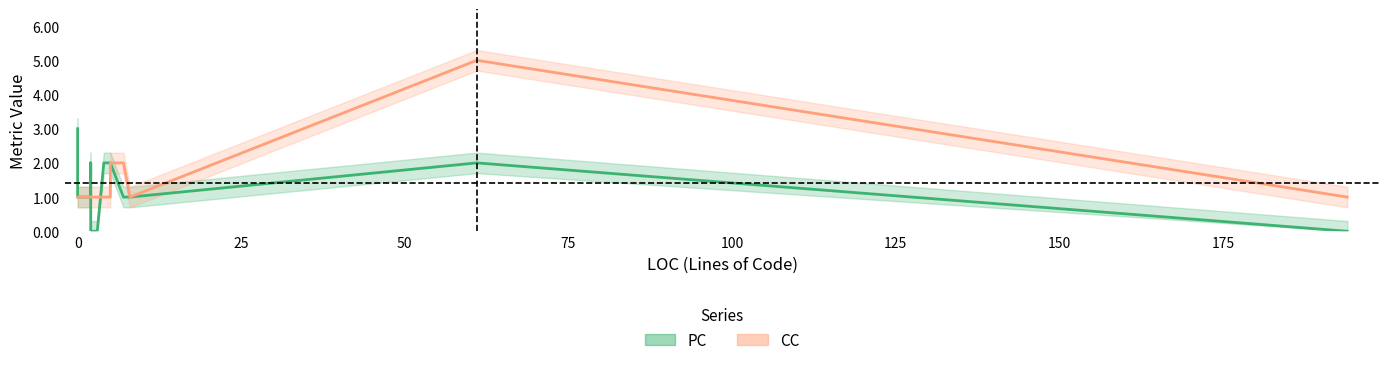

Count the number of categories in the chart.

15